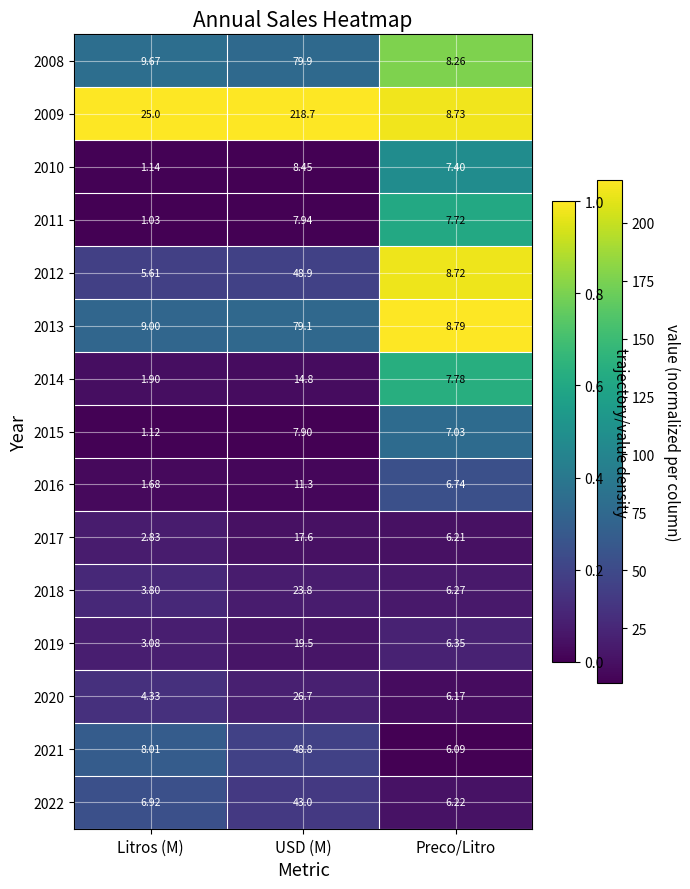

At which category is the sum across all series the highest?

USD (M)